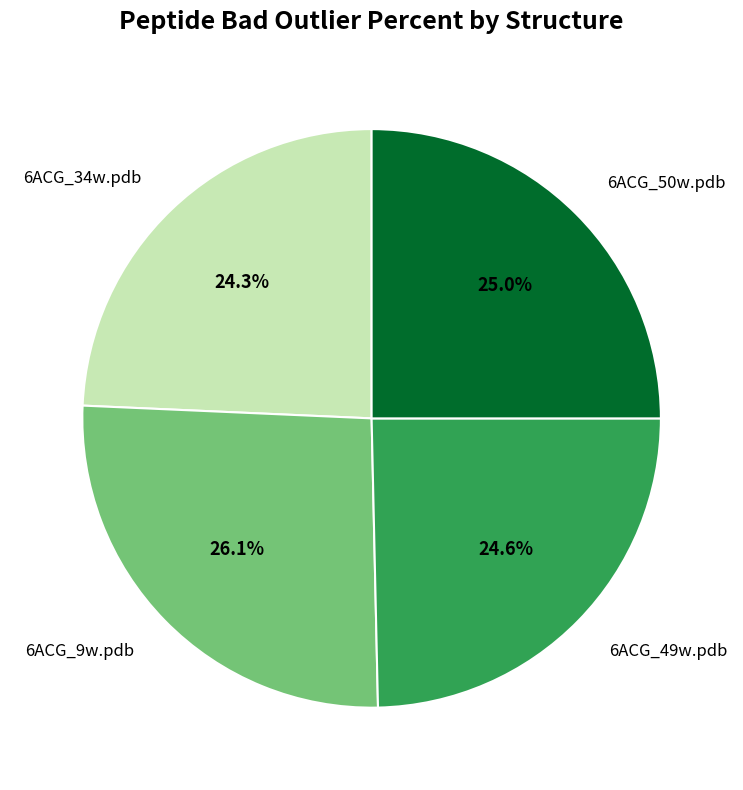

What is the largest slice in the pie chart?

6ACG_9w.pdb